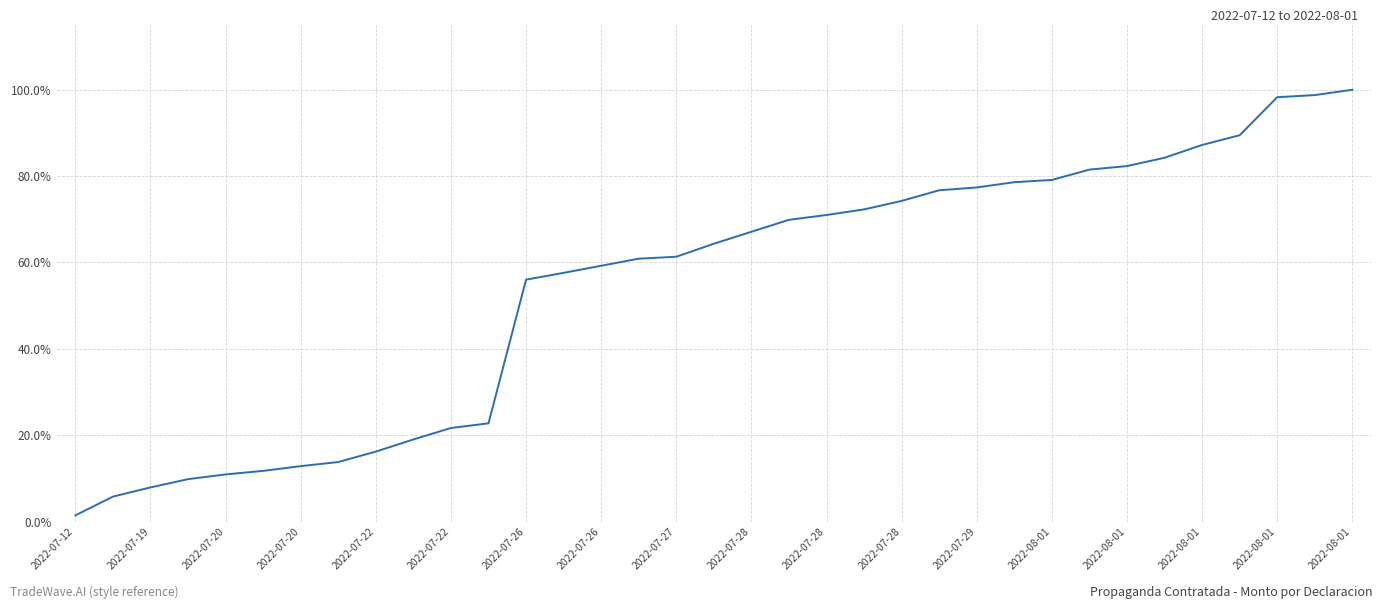

What is the difference between the maximum and minimum values?

98.6